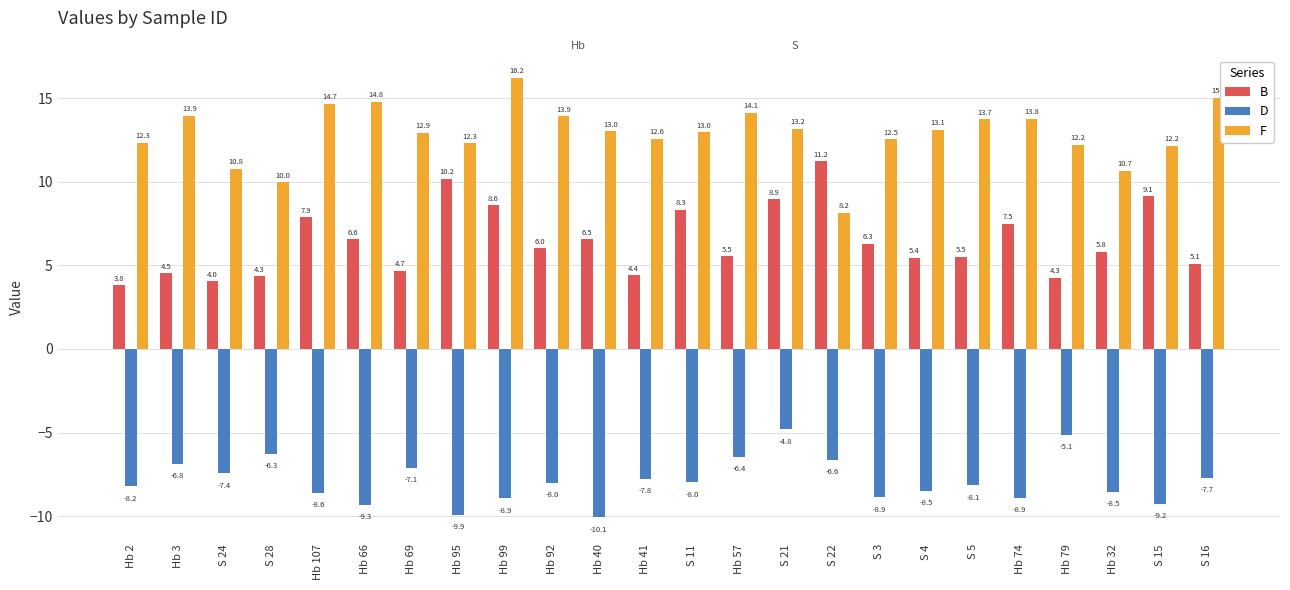

How many data points in F are above 13?

12